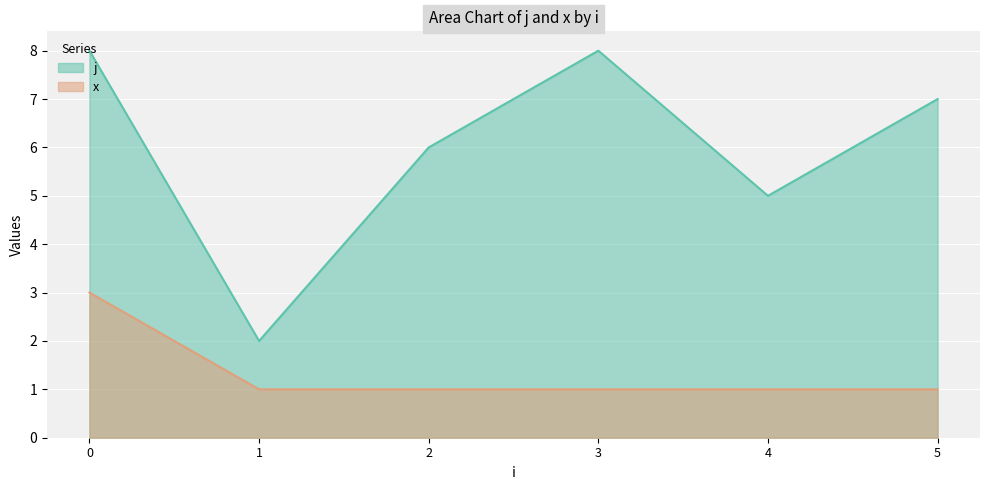

Which series has the largest total across all categories?

j